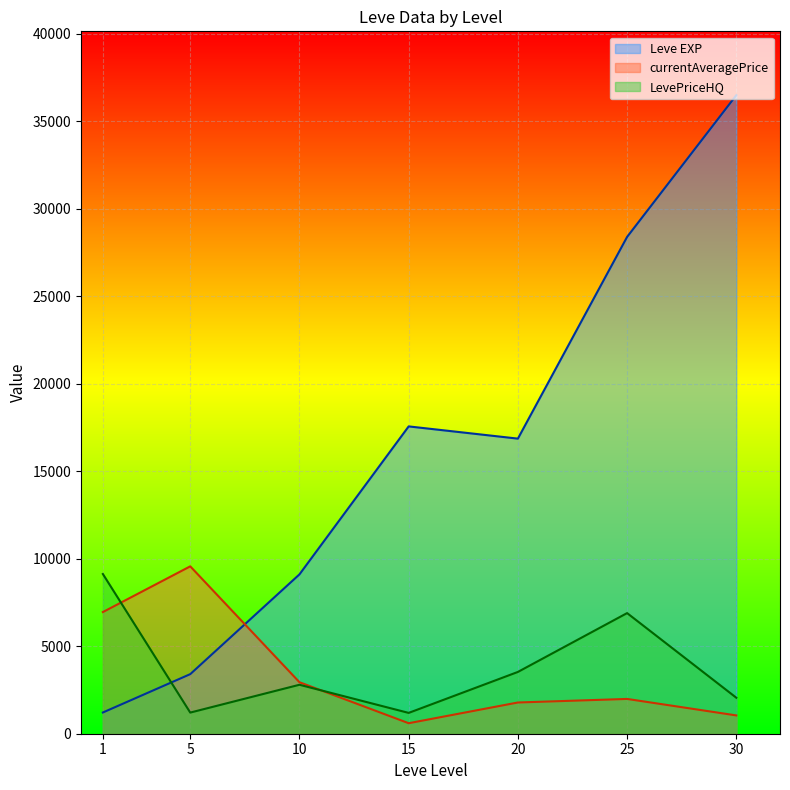

How many lines are shown in the chart?

3